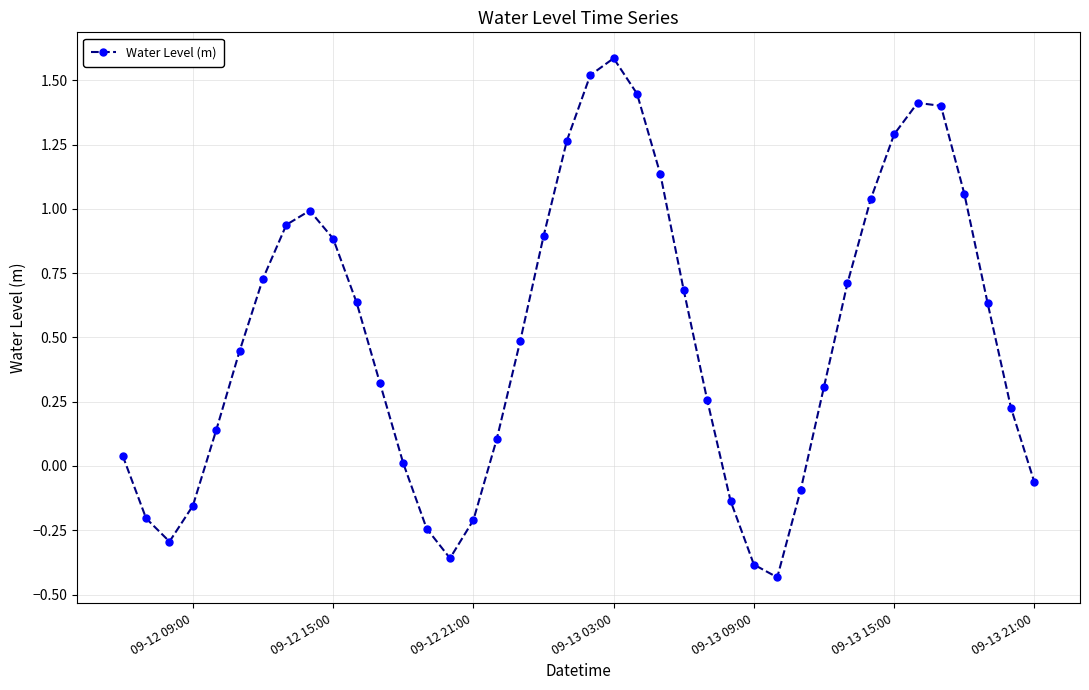

How many values are below zero?

11